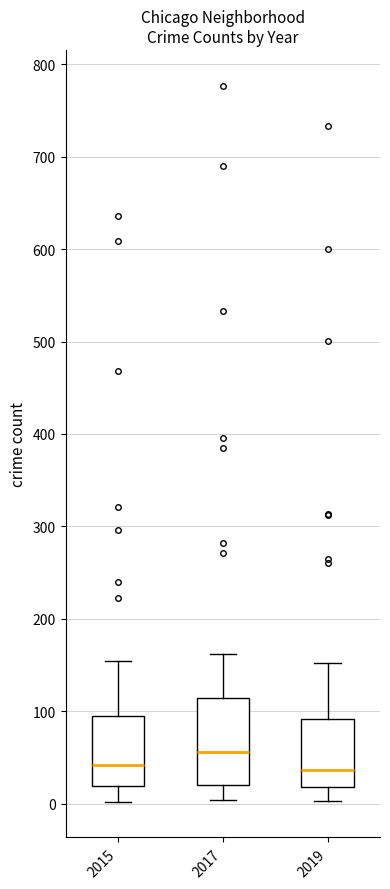

Which box's median line is the highest?

2017